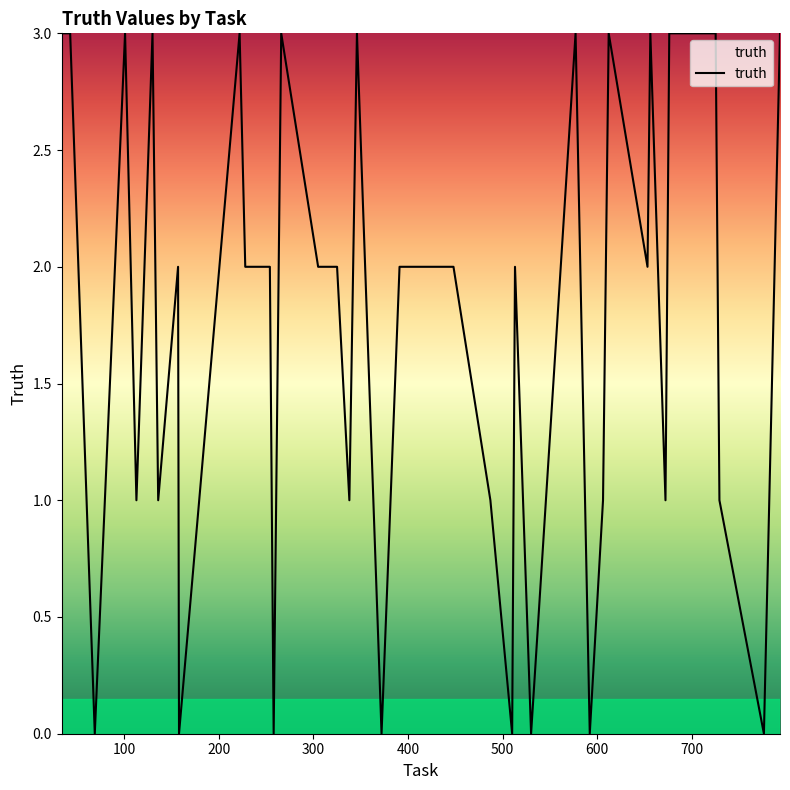

Reading right to left, transcribe all the data shown in this chart.

3	0	1	3	3	3	3	1	3	2	3	1	0	3	0	2	0	1	2	2	2	0	3	1	2	2	3	0	2	2	3	0	2	1	3	1	3	0	3	3